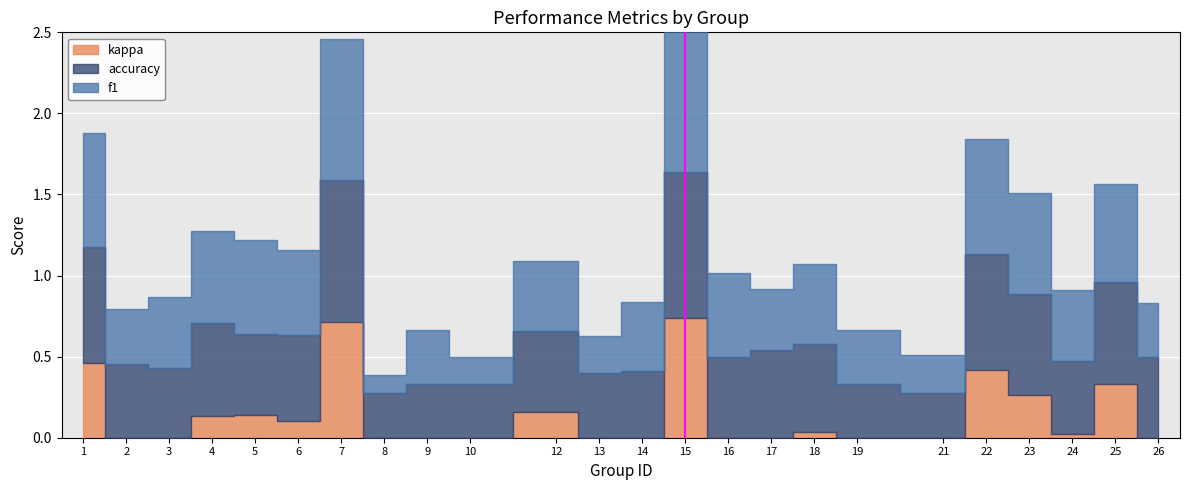

At which category is the sum across all series the highest?

15